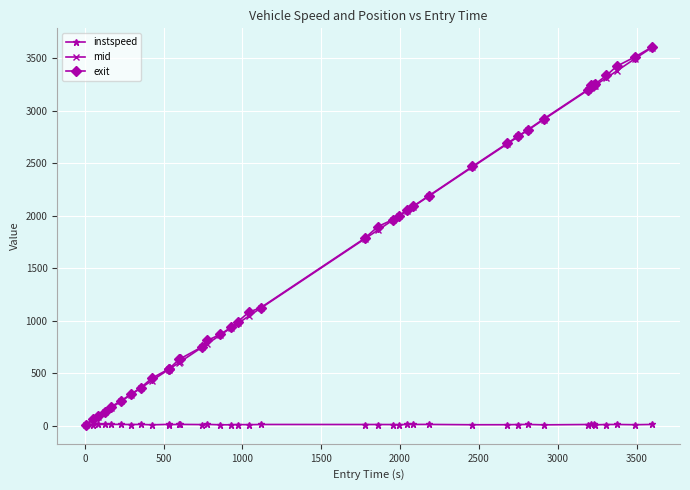

What is the highest value of the mid series?

3600.4